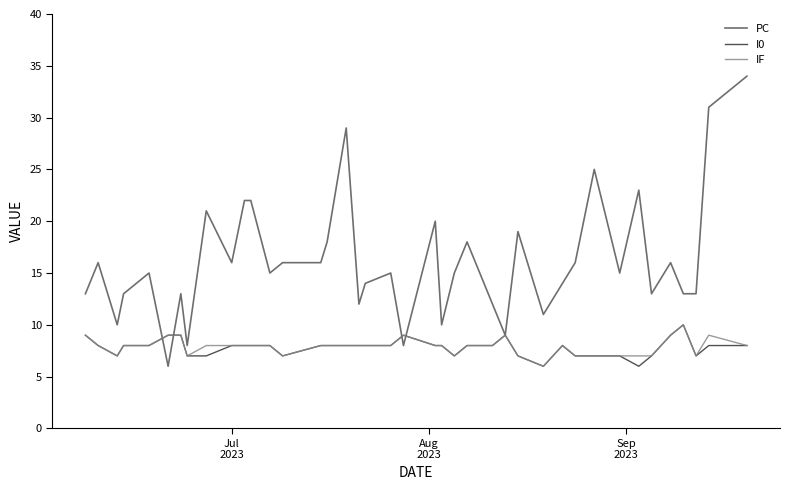

Which series ends up on top after the final intersection of I0 and PC?

PC